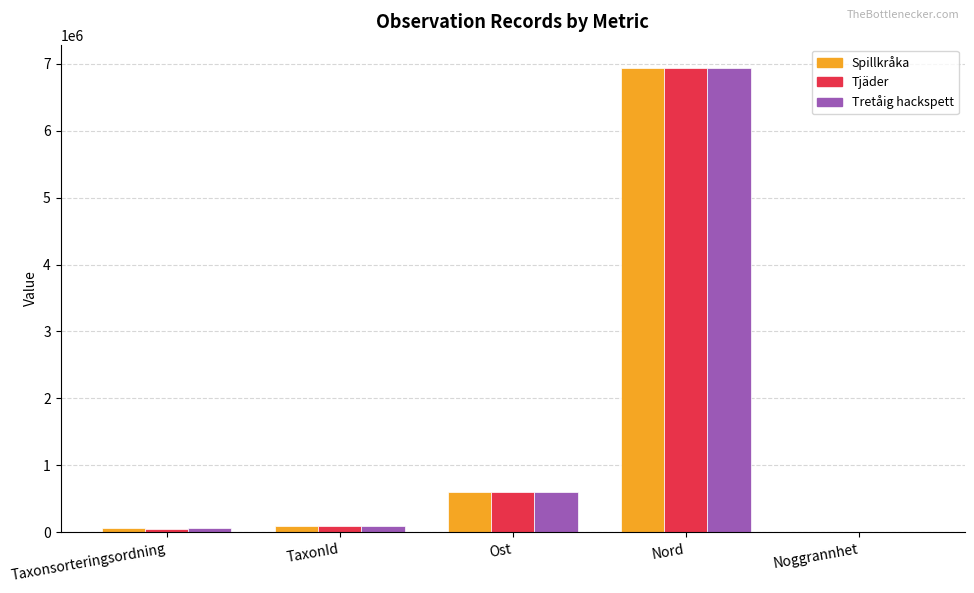

What is the spread (max minus min) of values at Ost?

315